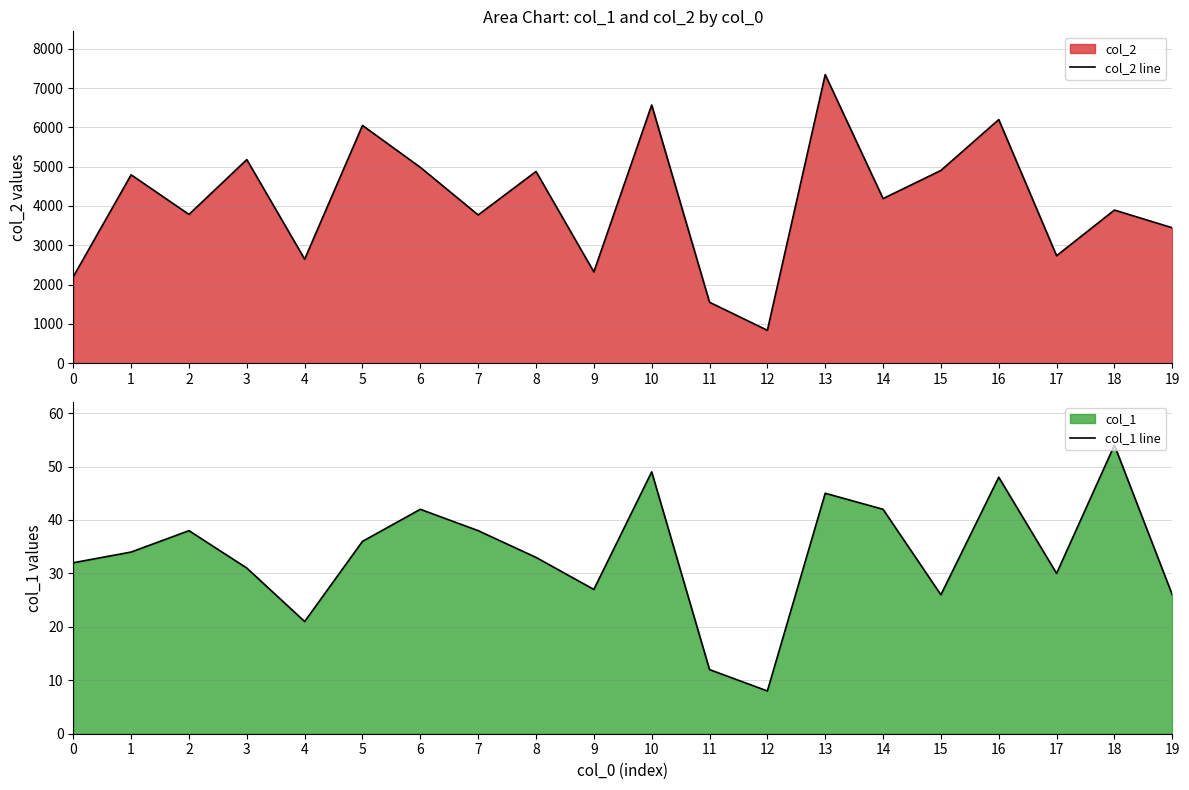

List the labels in order of col_1 line value, smallest first.

12, 11, 4, 15, 19, 9, 17, 3, 0, 8, 1, 5, 2, 7, 6, 14, 13, 16, 10, 18